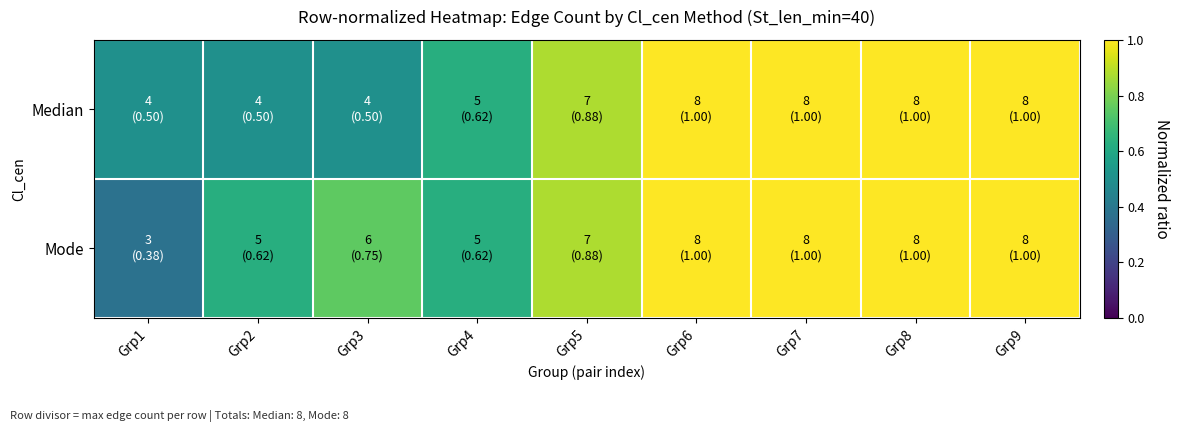

Reading left to right, transcribe all the data shown in this chart.

Median: Grp1=0.5	Grp2=0.5	Grp3=0.5	Grp4=0.6	Grp5=0.9	Grp6=1.0	Grp7=1.0	Grp8=1.0	Grp9=1.0
Mode: Grp1=0.4	Grp2=0.6	Grp3=0.8	Grp4=0.6	Grp5=0.9	Grp6=1.0	Grp7=1.0	Grp8=1.0	Grp9=1.0